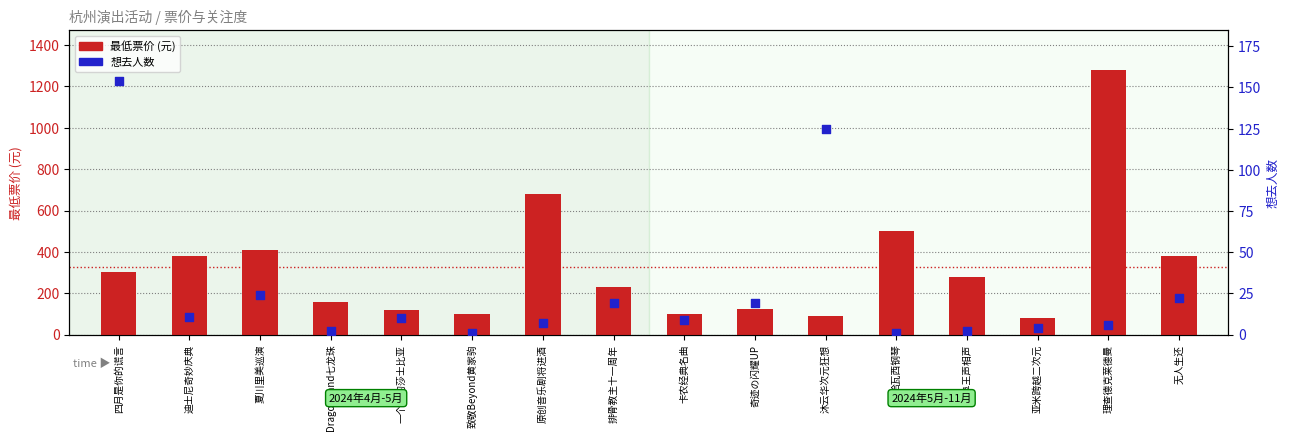

What are all the series names shown in the legend?

最低票价, 想去人数